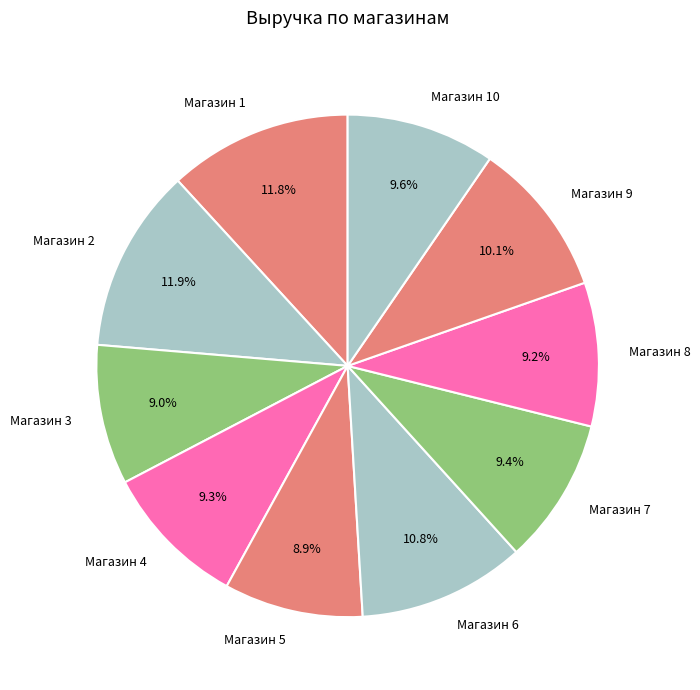

Combined, do Магазин 8 and Магазин 4 account for over 50%?

No